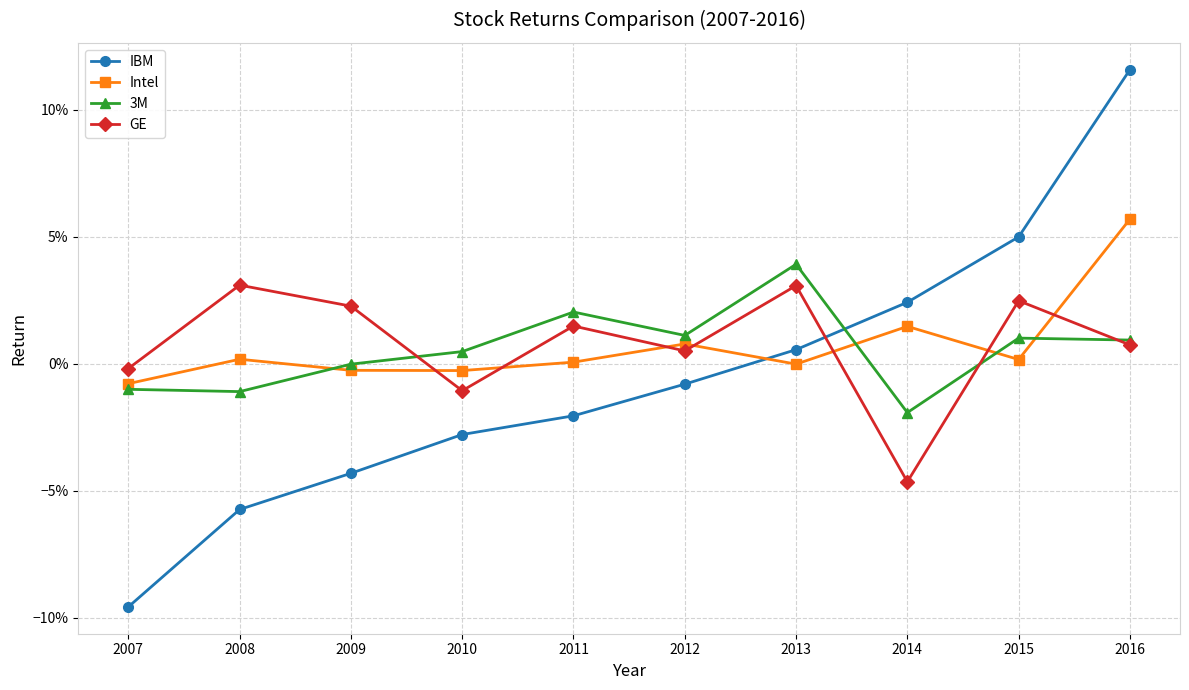

Where is the first local minimum for GE?

2010